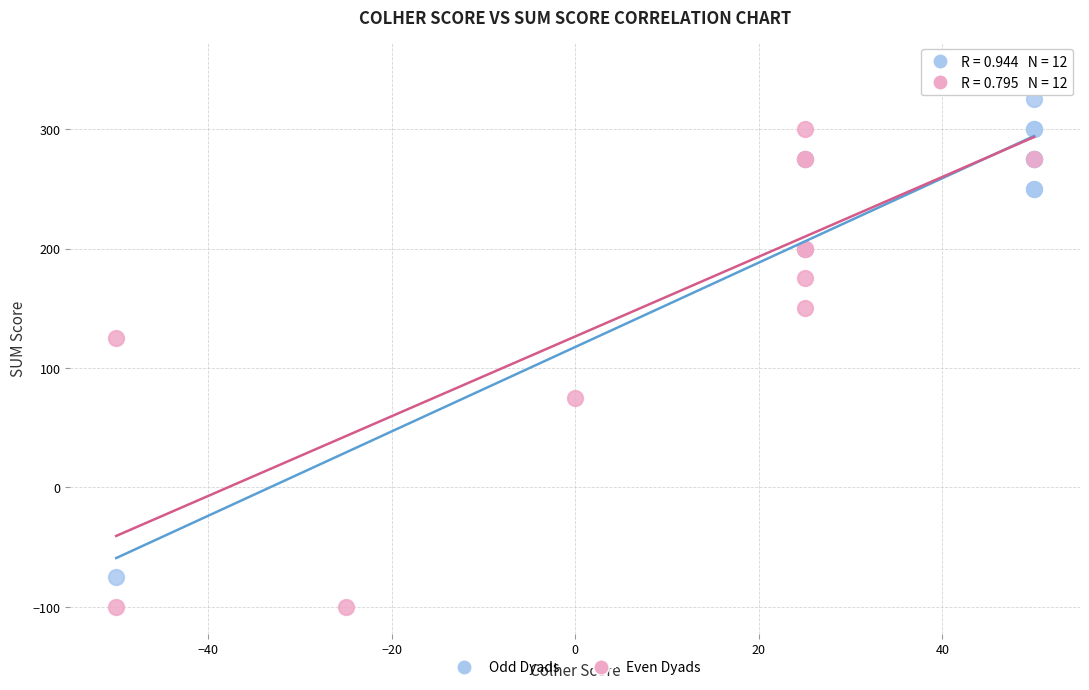

Which series has the widest spread of Y values?

Odd Dyads